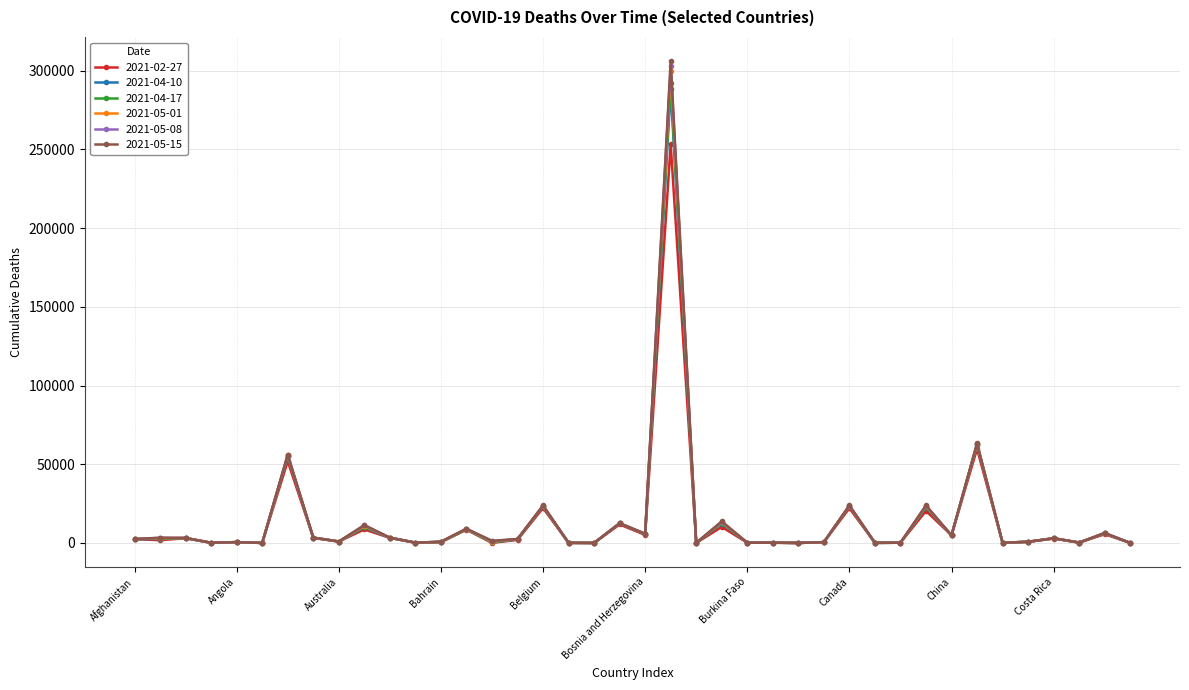

What is the greatest value displayed?

306144